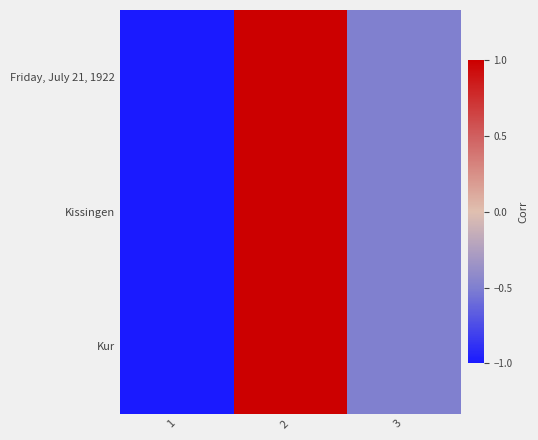

At 2, list the series in order from smallest to largest.

Friday, July 21, 1922, Kissingen, Kur